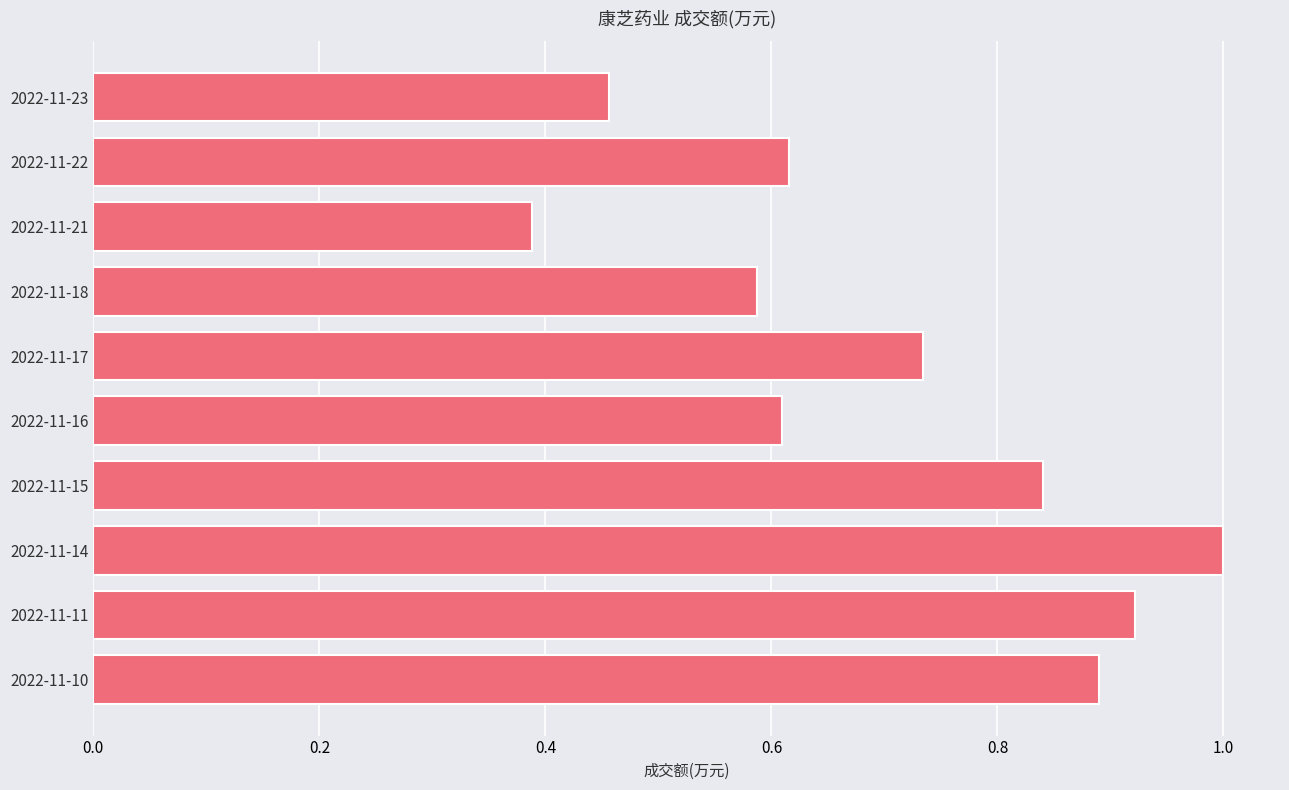

Are the bars grouped side by side (vs. stacked)?

No